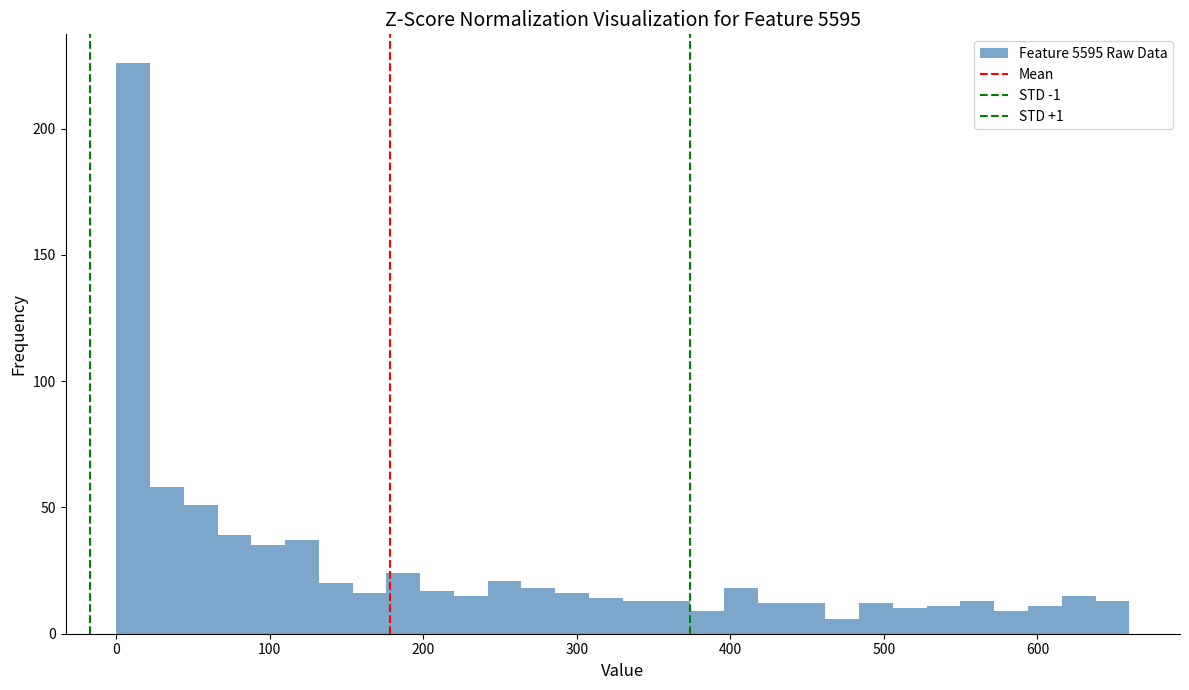

Read against the x-axis, roughly where is the centre of the tallest bar?

10